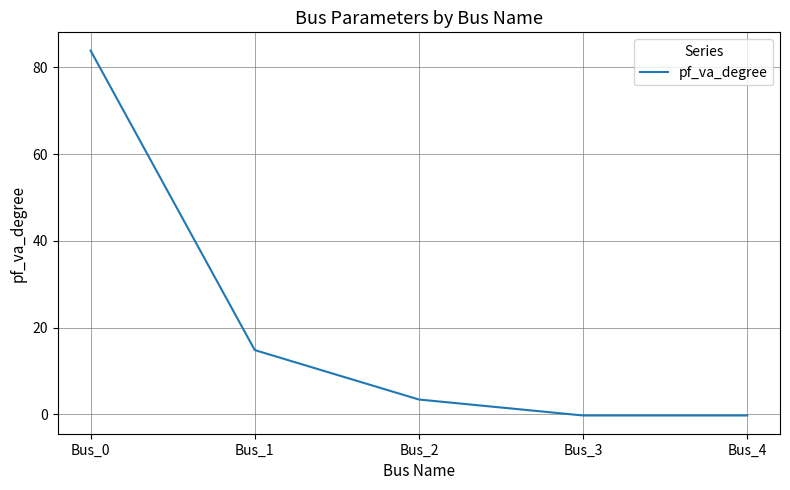

Where is the data nearest to the value 41?

Bus_1